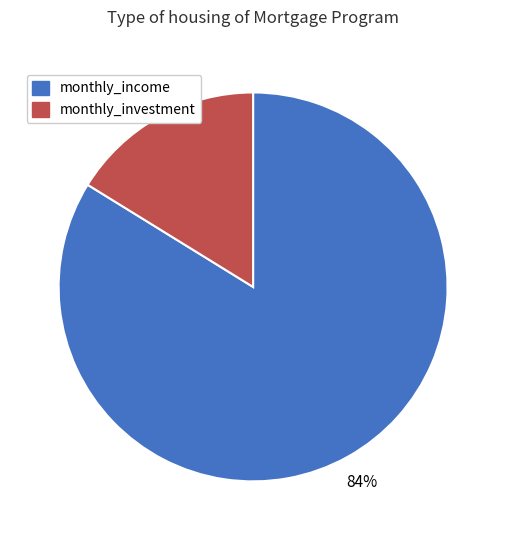

Between monthly_income and monthly_investment, which is larger?

monthly_income